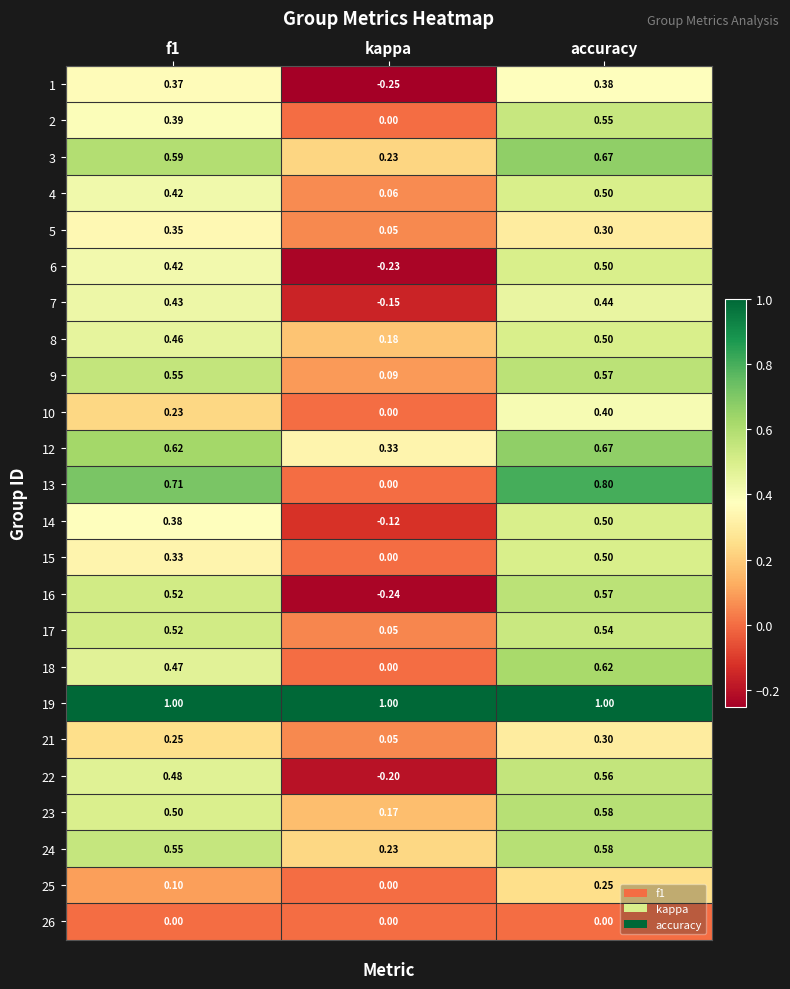

Is the value of 12 at kappa greater than the value of 1 at kappa?

Yes